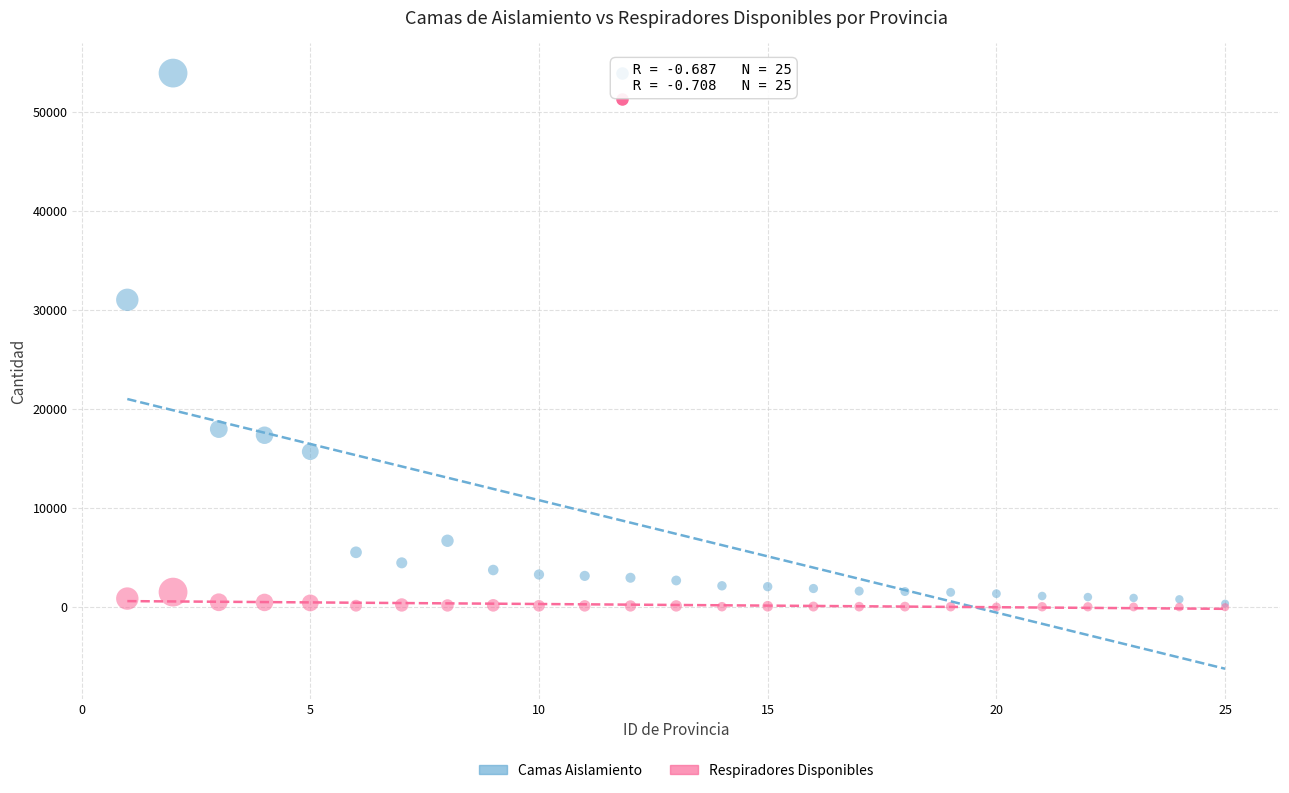

In the Camas Aislamiento series, what Y value is closest to 27159?

31049